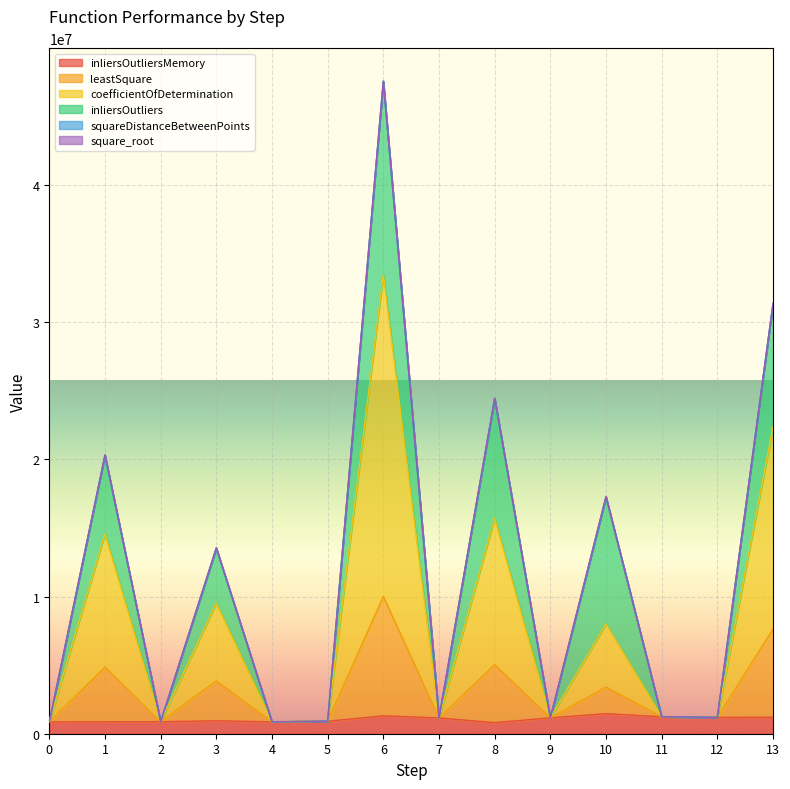

Where is the first local minimum for coefficientOfDetermination?

2